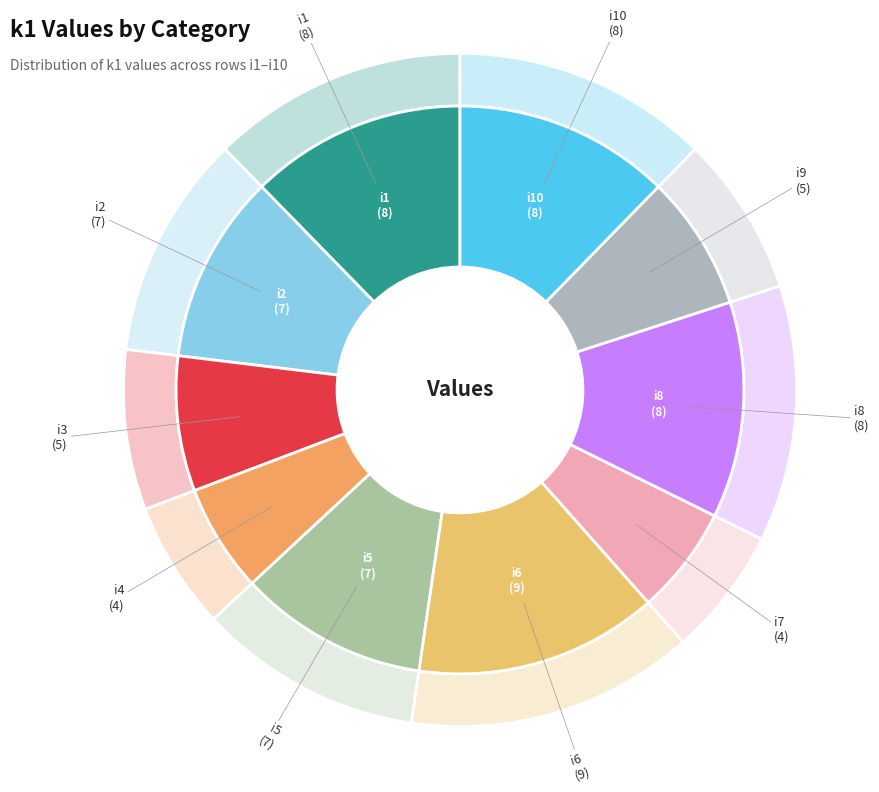

What portion of the pie excludes i6?

86.2%